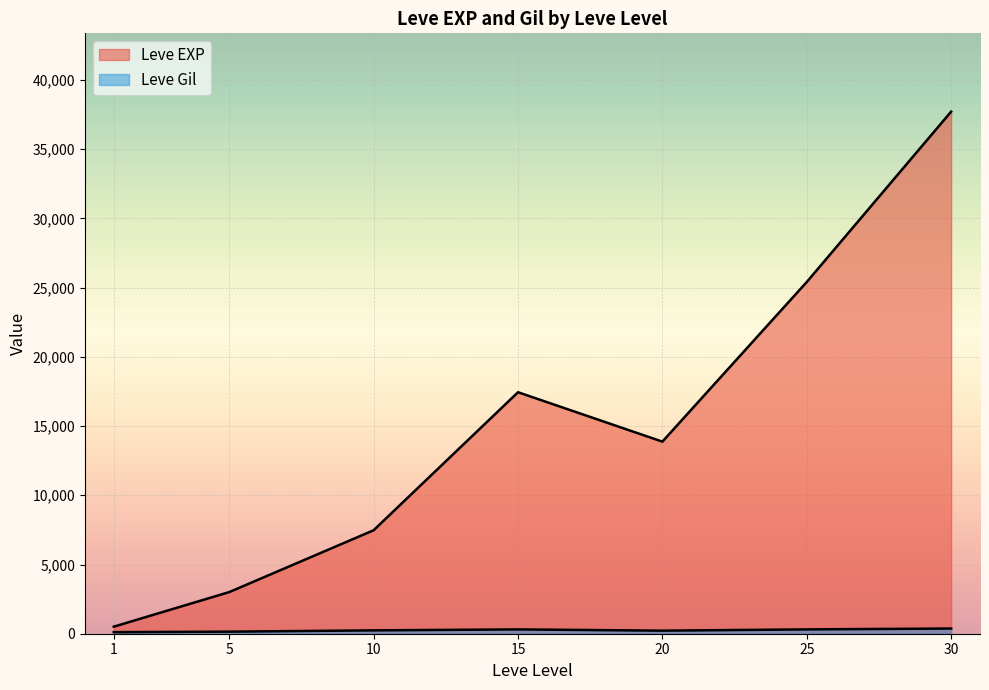

The value of Leve Gil at 1 is 178. True or false?

False